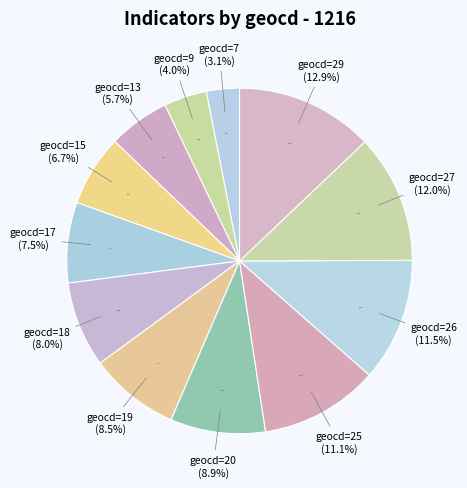

Does geocd_13 represent more than half of the total?

No